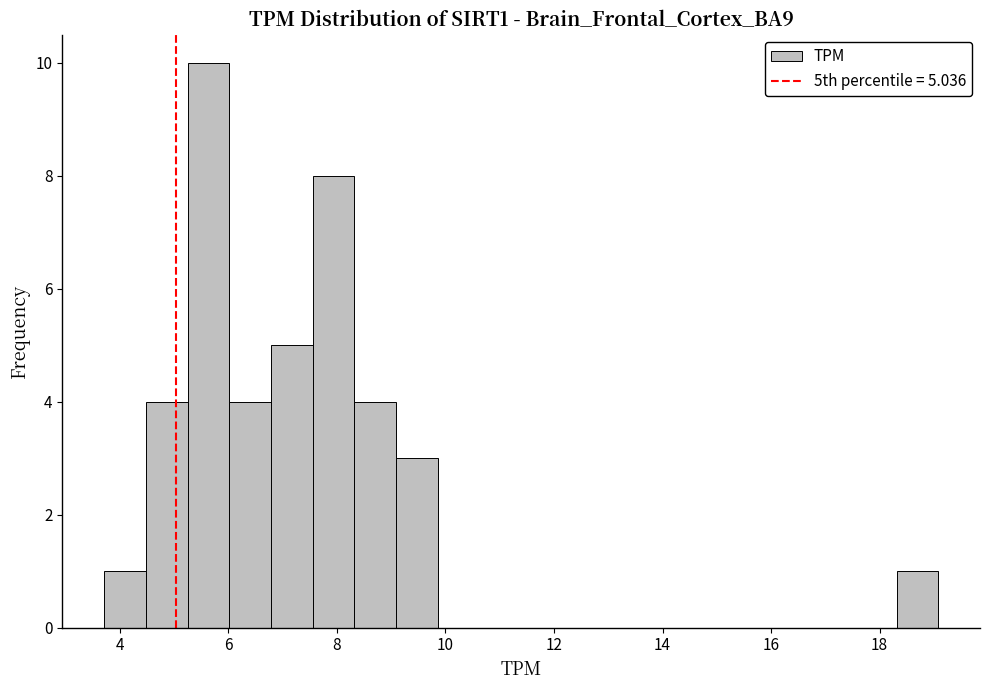

Around what value on the x-axis is the tallest bar? Give the approximate position of its centre, as read against the axis.

5.6